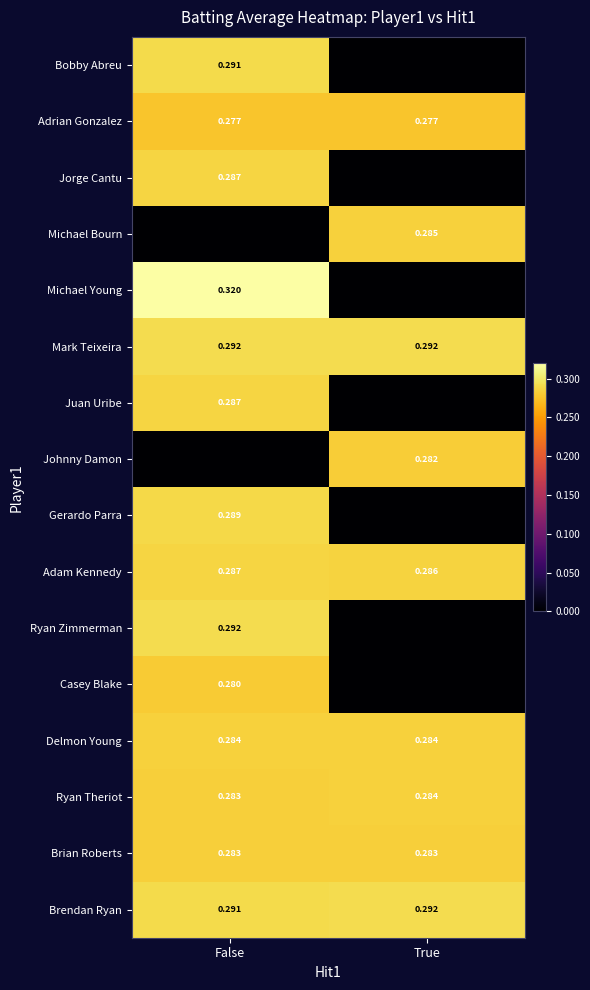

At which label is Ryan Theriot closest to 0?

False